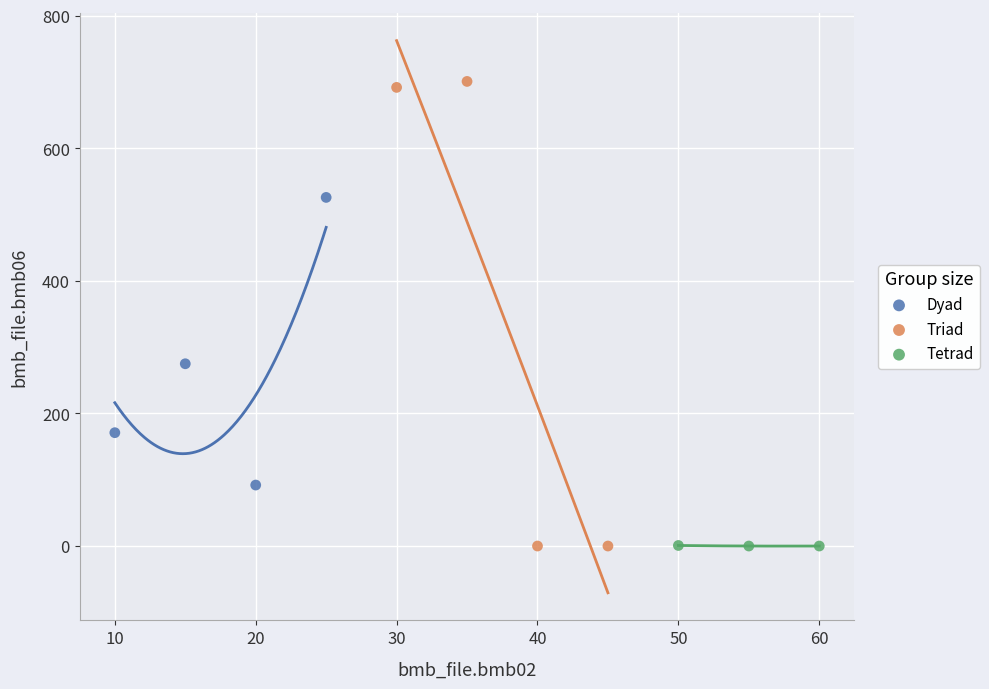

Which series reaches the maximum Y coordinate?

Triad